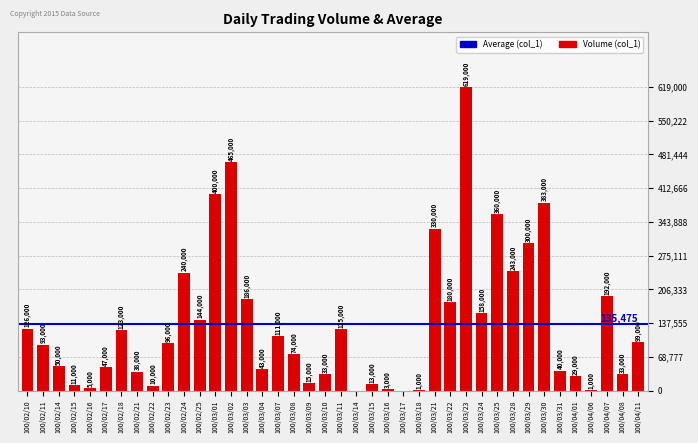

What is the sum of all values?

5419000